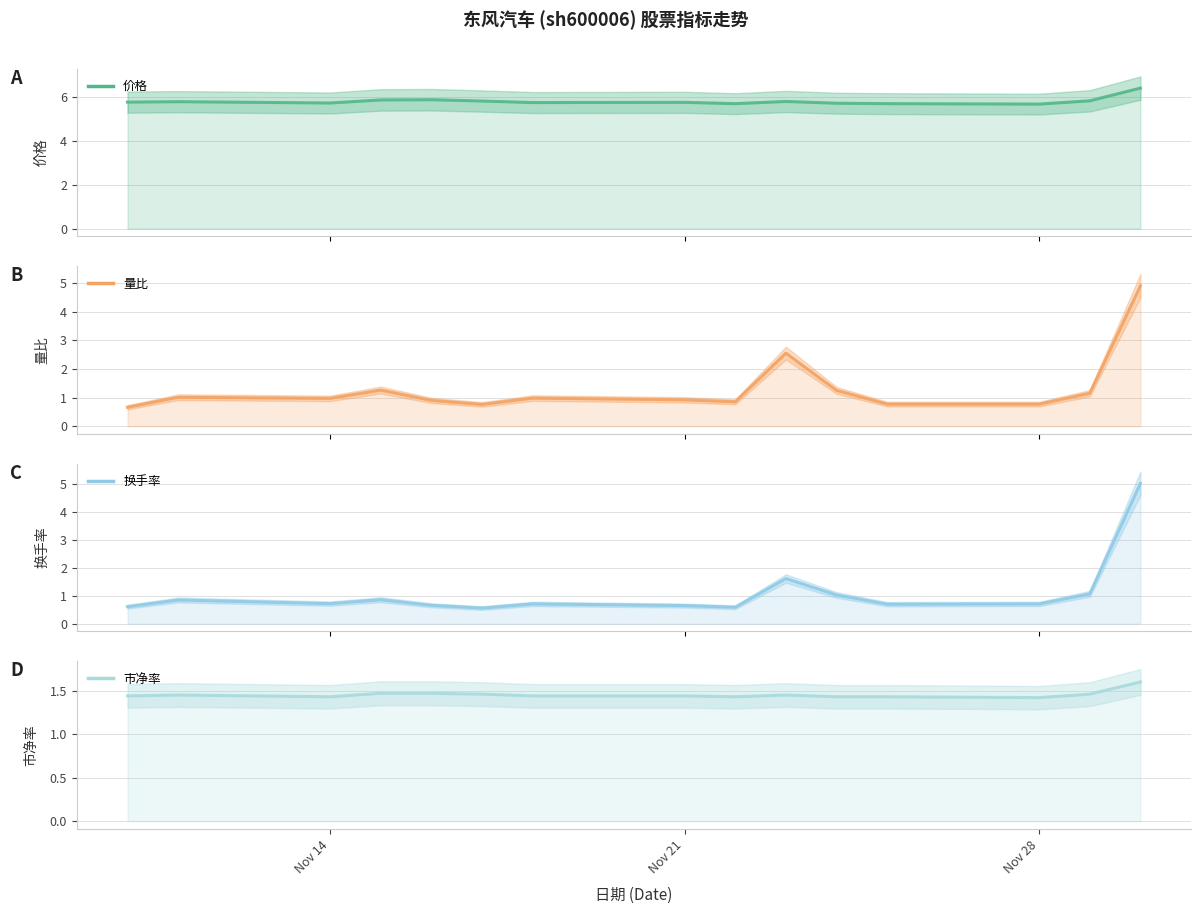

In 价格, how many points are higher than both neighbors (excluding endpoints)?

4